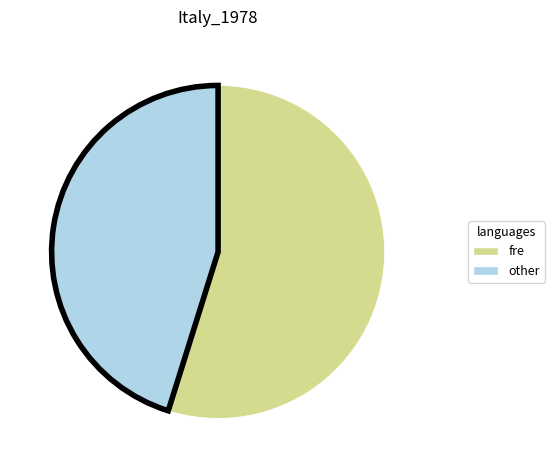

Is fre the majority of the pie?

Yes